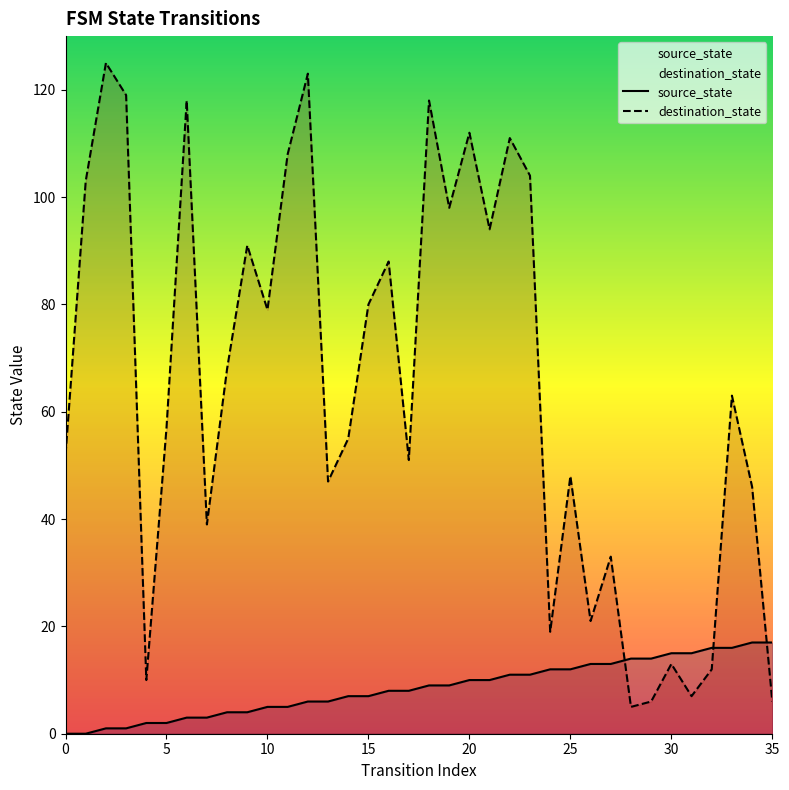

Between which two adjacent categories do destination_state and source_state first intersect?

27 and 28